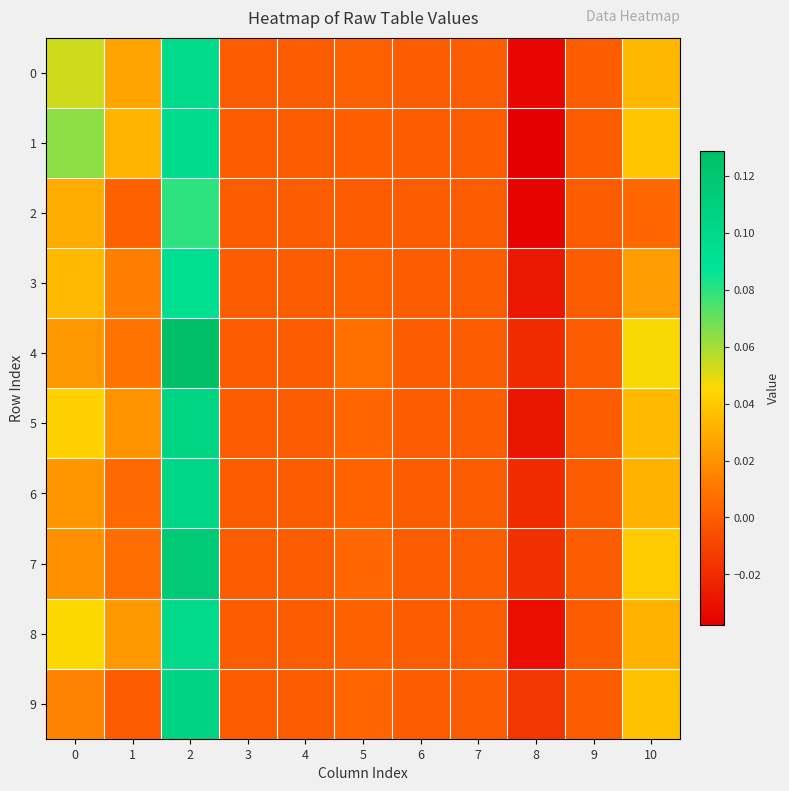

Reading left to right, what are all the values shown in this chart?

0: 0=0.1	1=0.0	2=0.1	3=0.0	4=0.0	5=0.0	6=0.0	7=0.0	8=-0.0	9=0.0	10=0.0
1: 0=0.1	1=0.0	2=0.1	3=0.0	4=0.0	5=0.0	6=0.0	7=0.0	8=-0.0	9=0.0	10=0.0
2: 0=0.0	1=0.0	2=0.1	3=0.0	4=0.0	5=-0.0	6=0.0	7=0.0	8=-0.0	9=0.0	10=0.0
3: 0=0.0	1=0.0	2=0.1	3=0.0	4=0.0	5=0.0	6=0.0	7=0.0	8=-0.0	9=0.0	10=0.0
4: 0=0.0	1=0.0	2=0.1	3=0.0	4=0.0	5=0.0	6=0.0	7=0.0	8=-0.0	9=0.0	10=0.0
5: 0=0.0	1=0.0	2=0.1	3=0.0	4=0.0	5=0.0	6=0.0	7=0.0	8=-0.0	9=0.0	10=0.0
6: 0=0.0	1=0.0	2=0.1	3=0.0	4=0.0	5=0.0	6=0.0	7=0.0	8=-0.0	9=0.0	10=0.0
7: 0=0.0	1=0.0	2=0.1	3=0.0	4=0.0	5=0.0	6=0.0	7=0.0	8=-0.0	9=0.0	10=0.0
8: 0=0.0	1=0.0	2=0.1	3=0.0	4=0.0	5=0.0	6=0.0	7=0.0	8=-0.0	9=0.0	10=0.0
9: 0=0.0	1=-0.0	2=0.1	3=0.0	4=0.0	5=0.0	6=0.0	7=0.0	8=-0.0	9=0.0	10=0.0